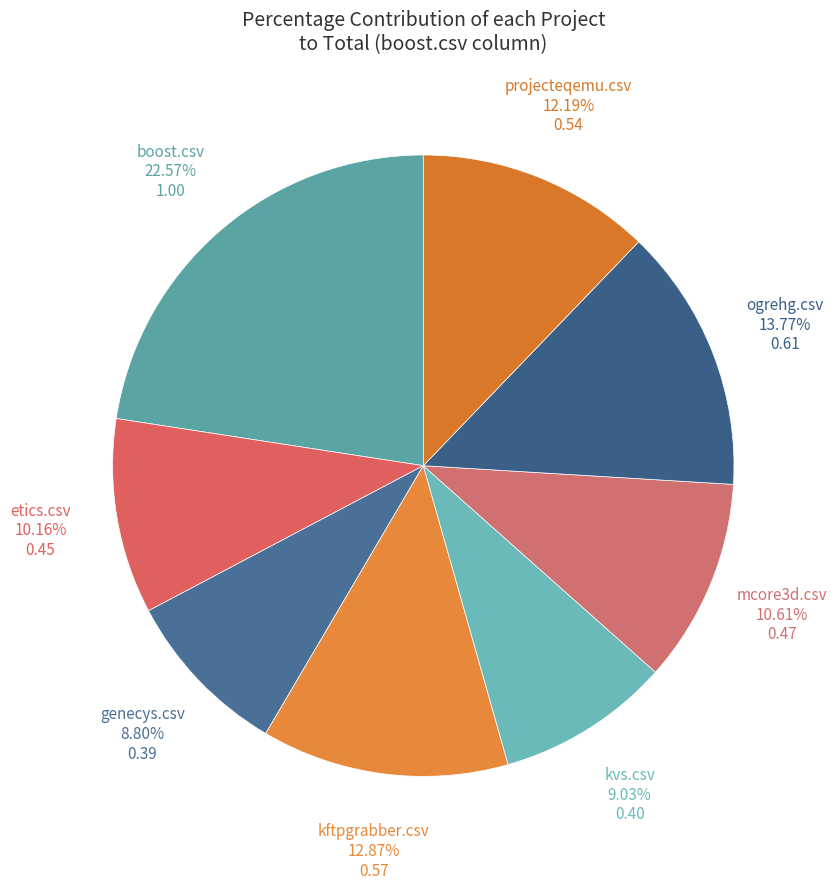

Count the number of slices in the pie.

8